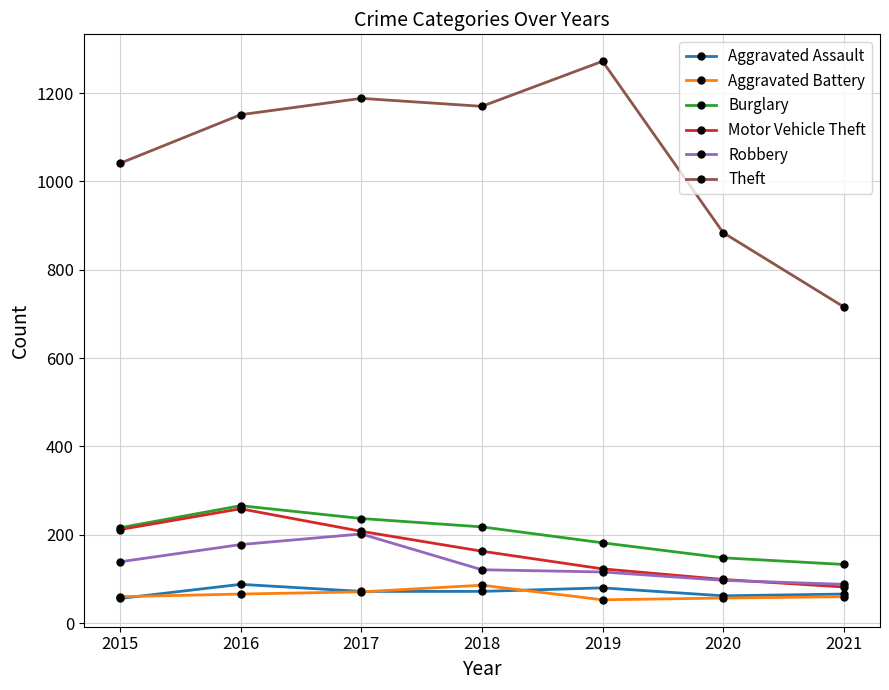

What is the difference between the maximum and minimum values in the Motor Vehicle Theft series?

177